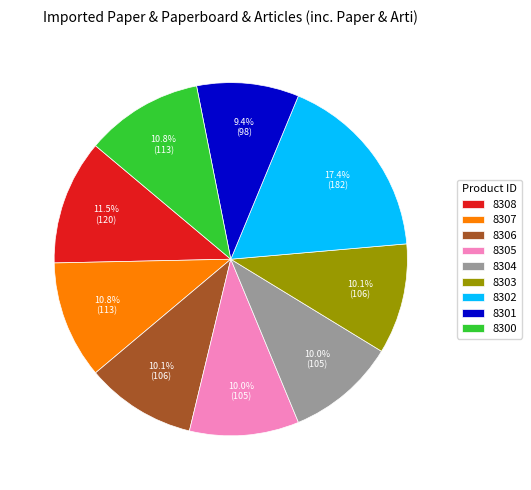

Which has a higher value, 8302 or 8301?

8302